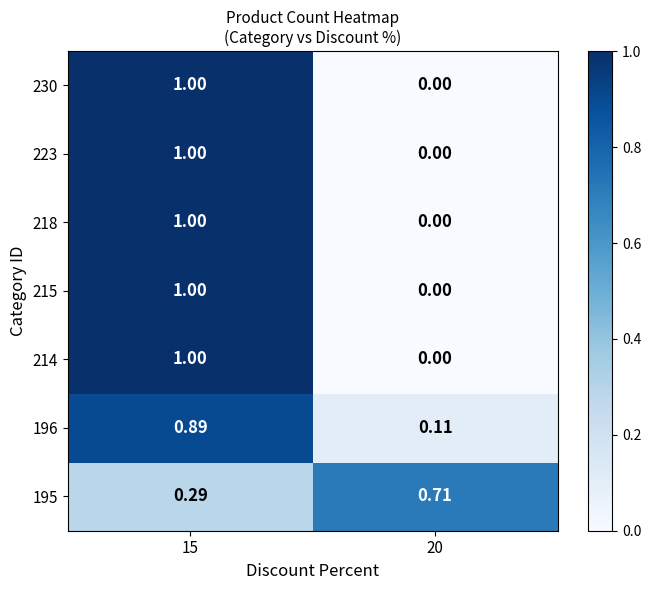

Is the value of 196 at 15 greater than the value of 218 at 20?

Yes